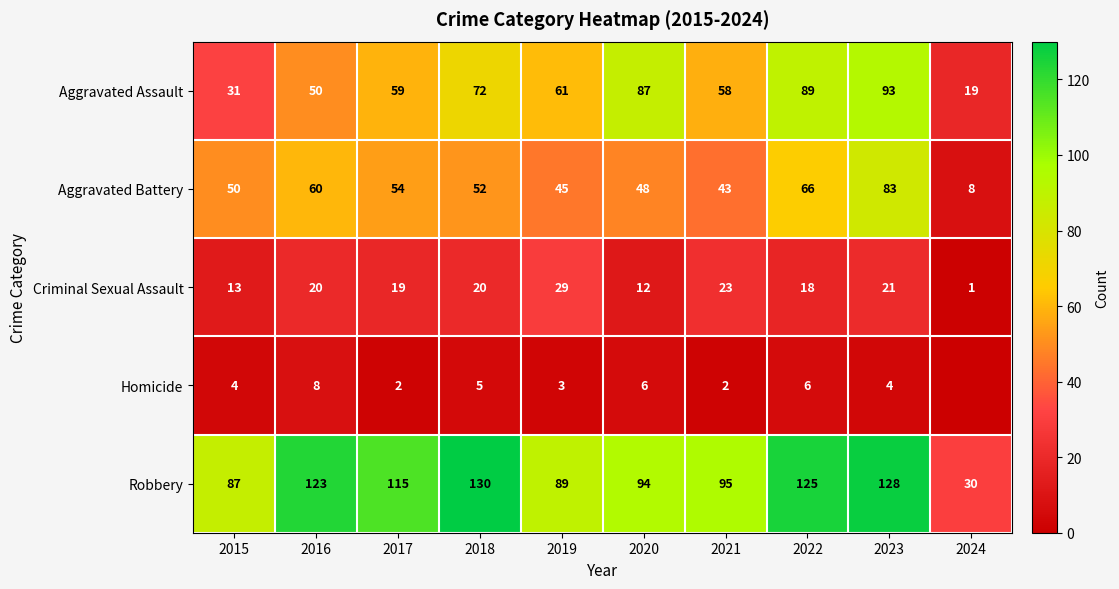

At which label does Aggravated Battery reach its minimum?

2024